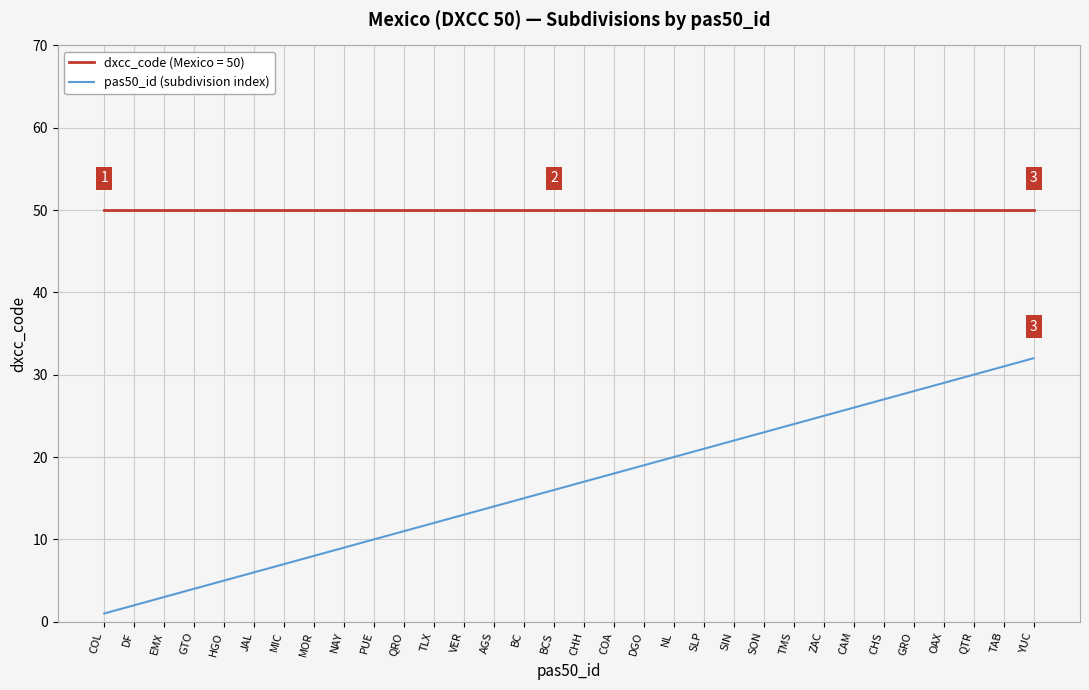

True or false: pas50_id (subdivision index) and dxcc_code (Mexico = 50) intersect in this chart.

False